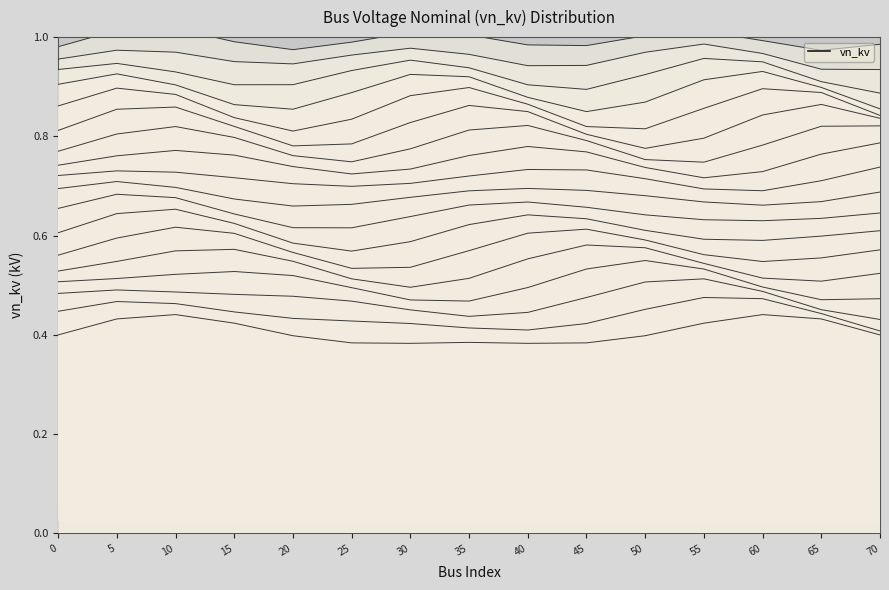

Which label corresponds to the smallest value in the chart?

65